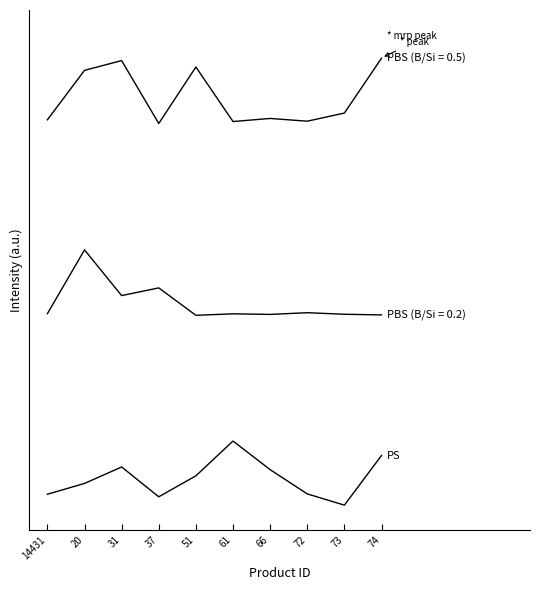

Does the chart display data point markers on the line(s)?

No